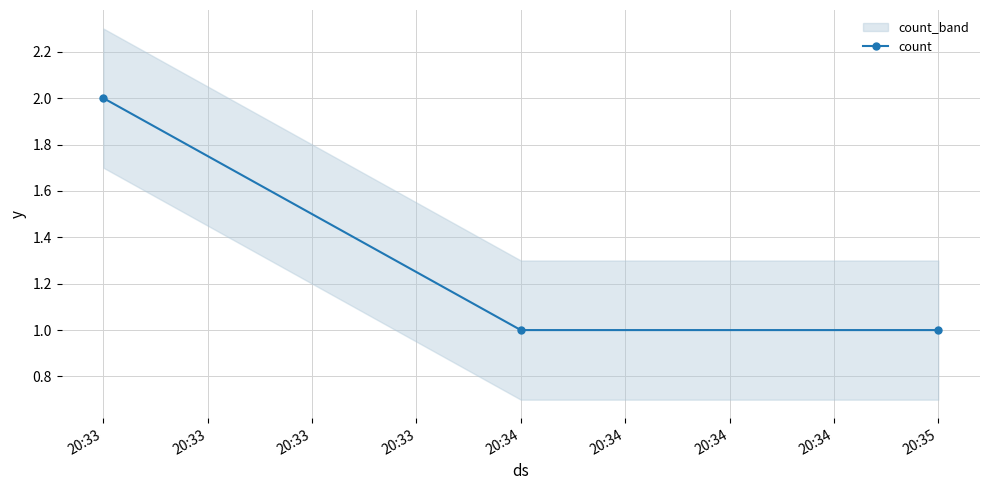

Reading left to right, what are all the values shown in this chart?

2	1	1